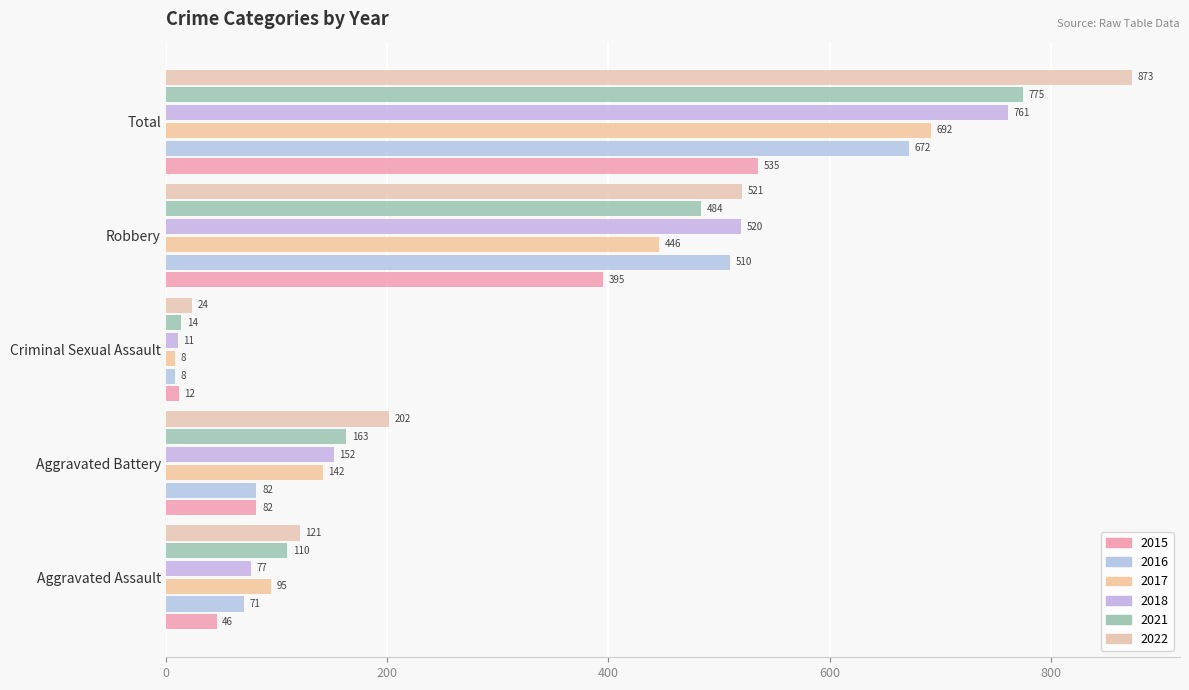

Count the number of categories in the chart.

5